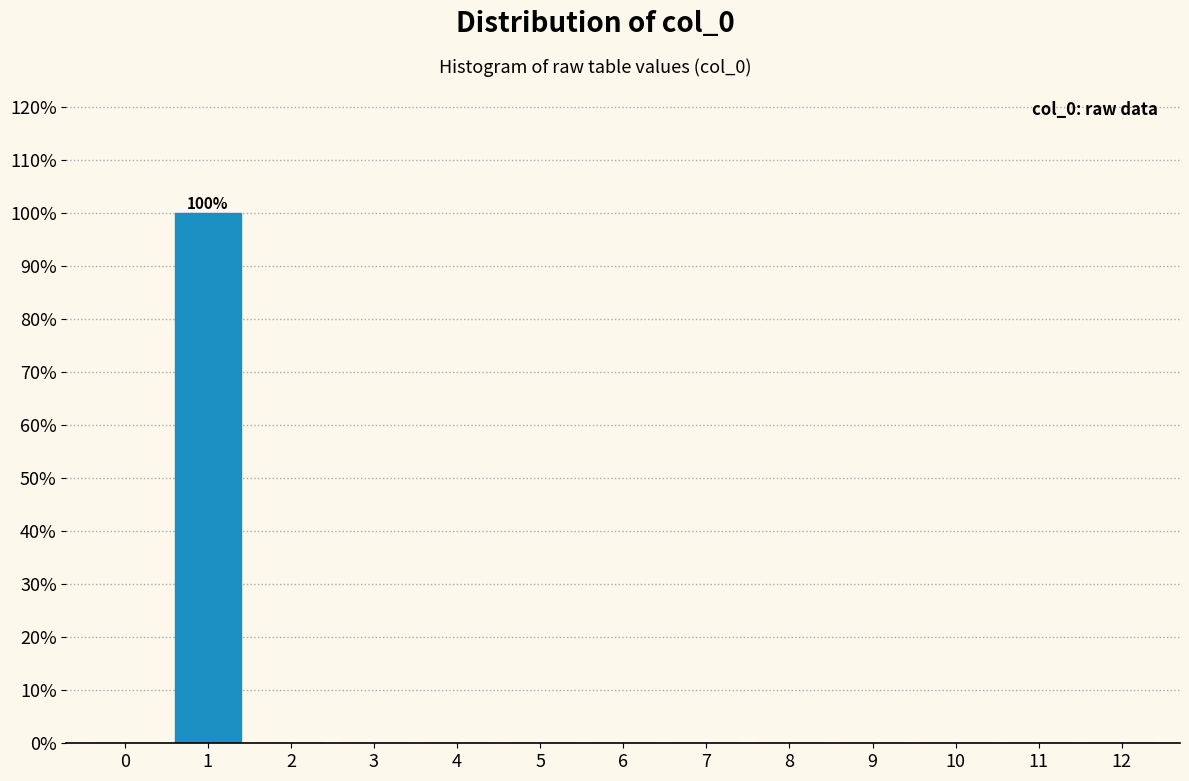

Which range on the x-axis has the tallest bar?

0.5 to 1.5